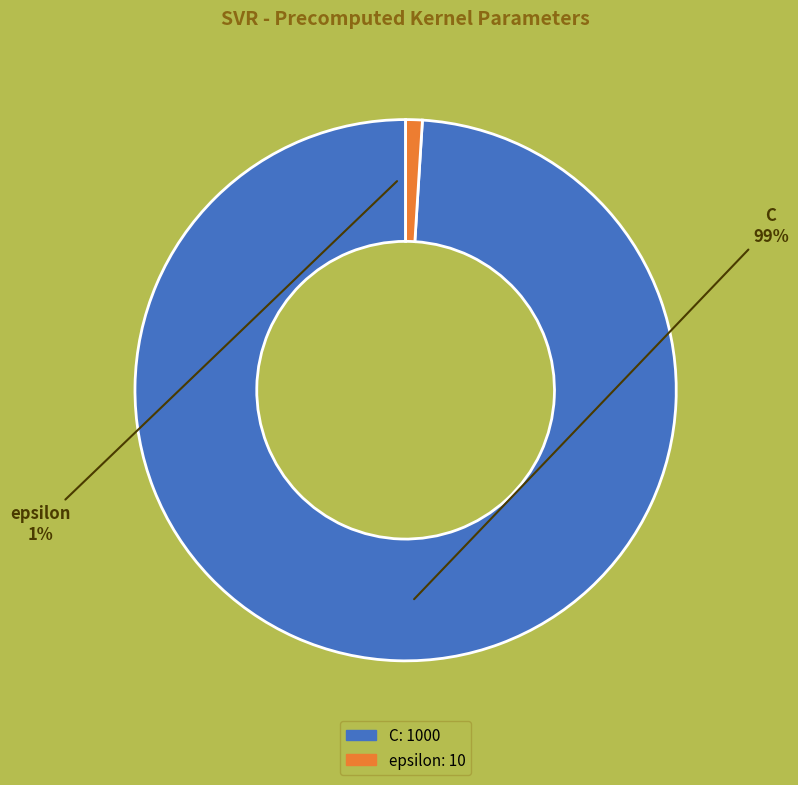

To the nearest percent, what is the combined percentage of C and epsilon?

100%